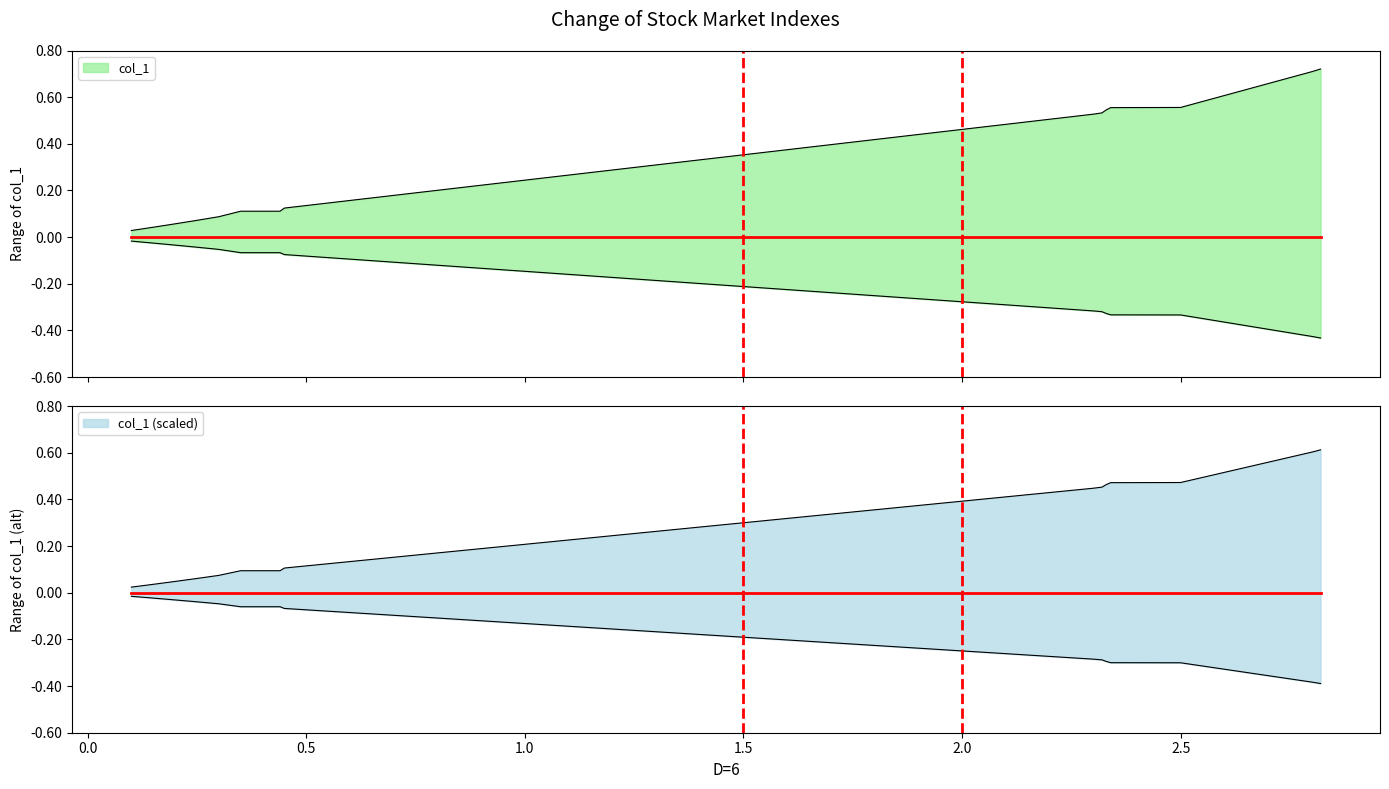

The chart shows a value of -0.3 at 2.48. True or false?

True